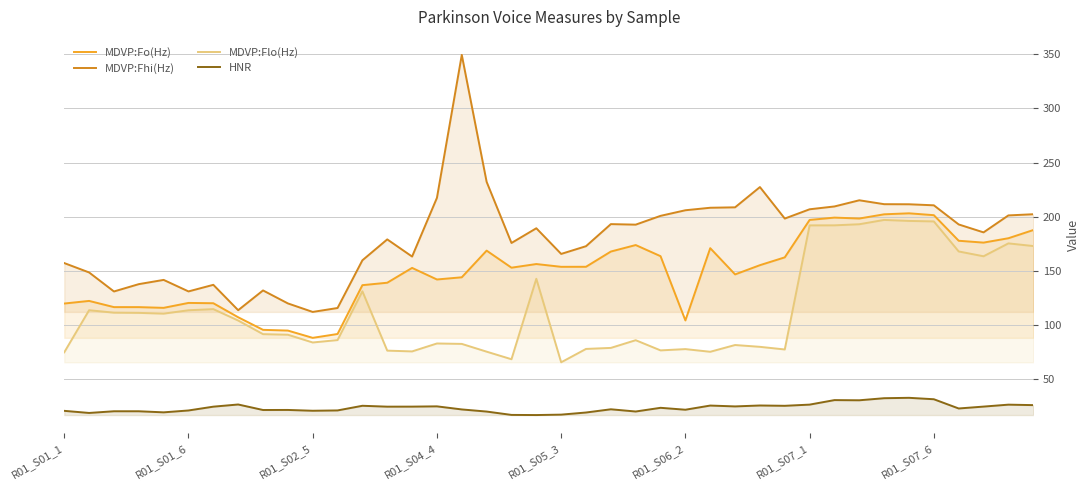

At how many categories does at least one series exceed 215?

5